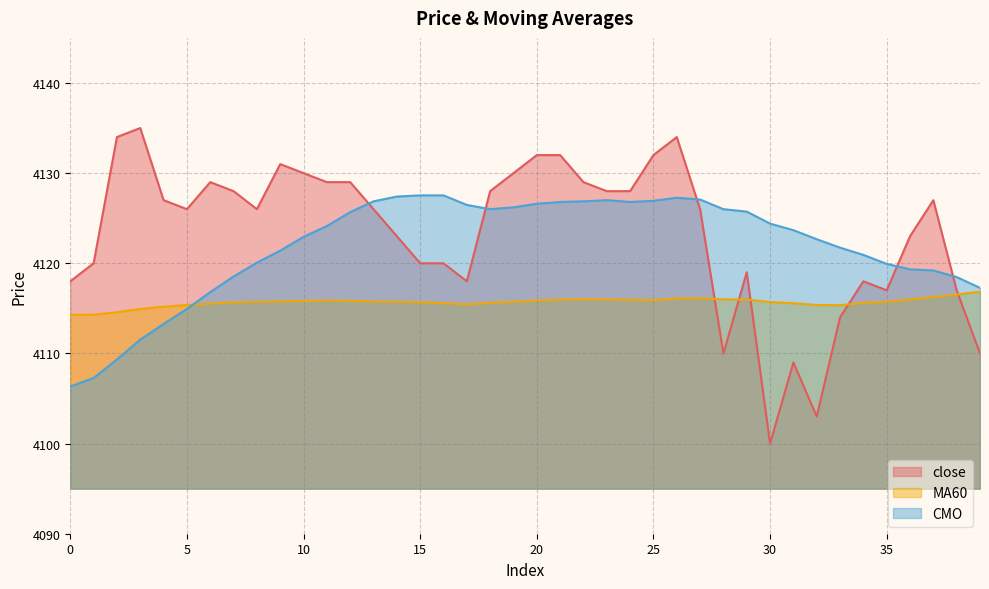

Rank the series at 18 from highest to lowest value.

close, CMO, MA60